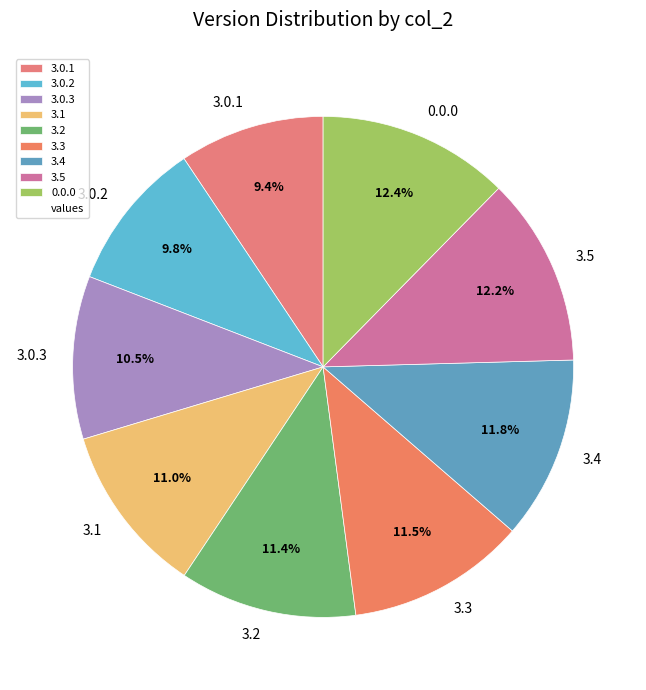

Which has a higher value, 3.5 or 3.1?

3.5